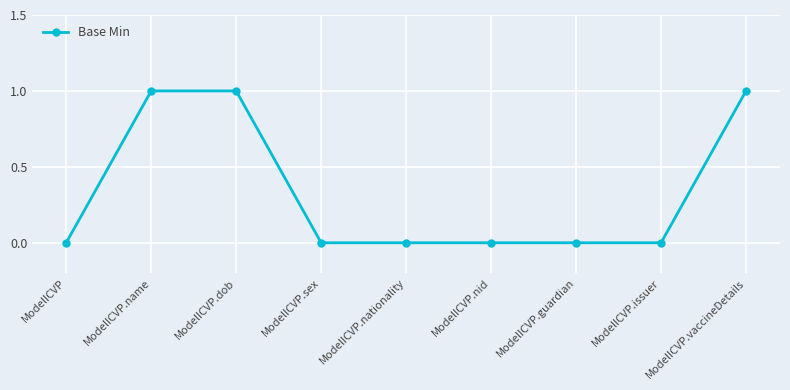

Reading left to right, list all the values displayed in this chart.

0	1	1	0	0	0	0	0	1